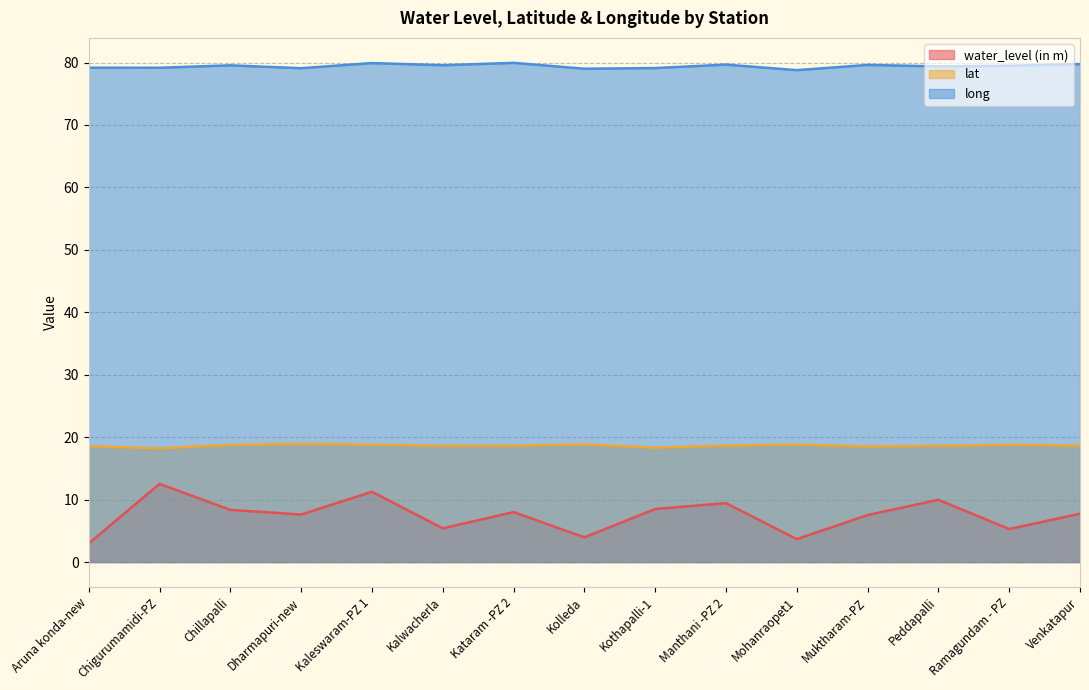

What is the sum of the long values at Dharmapuri-new and Manthani -PZ 2?

158.8